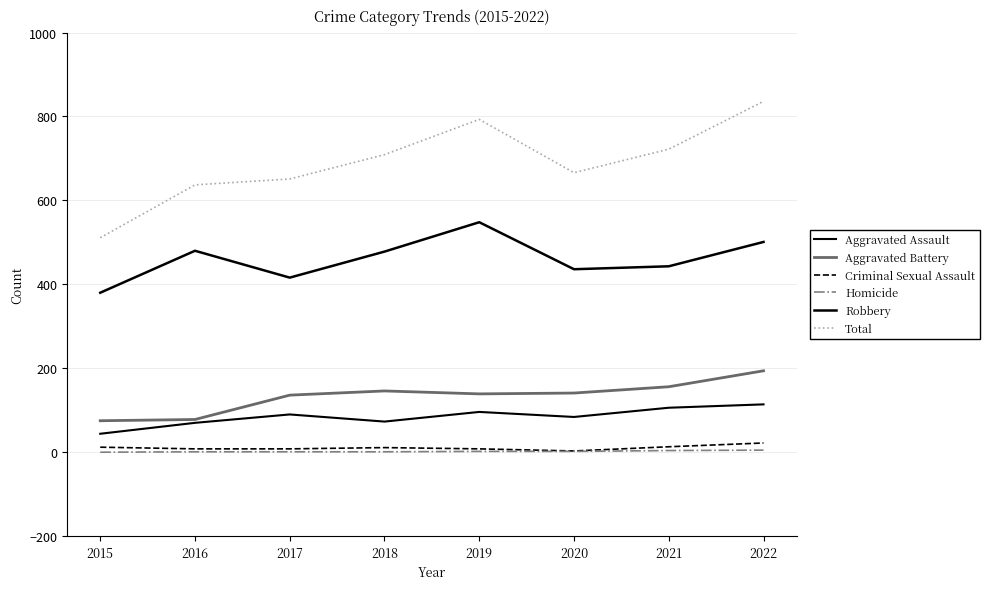

What is the sum of the Robbery values at 2022 and 2020?

937